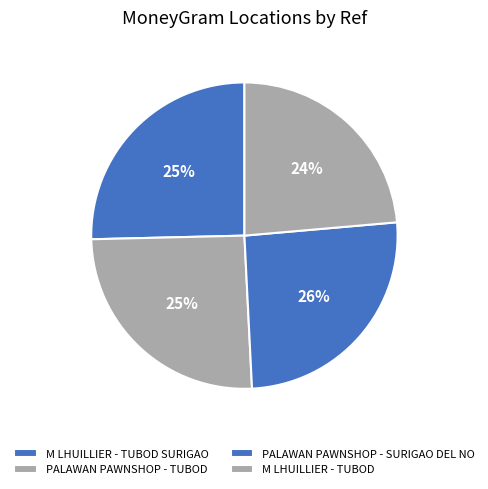

Count the number of slices in the pie.

4